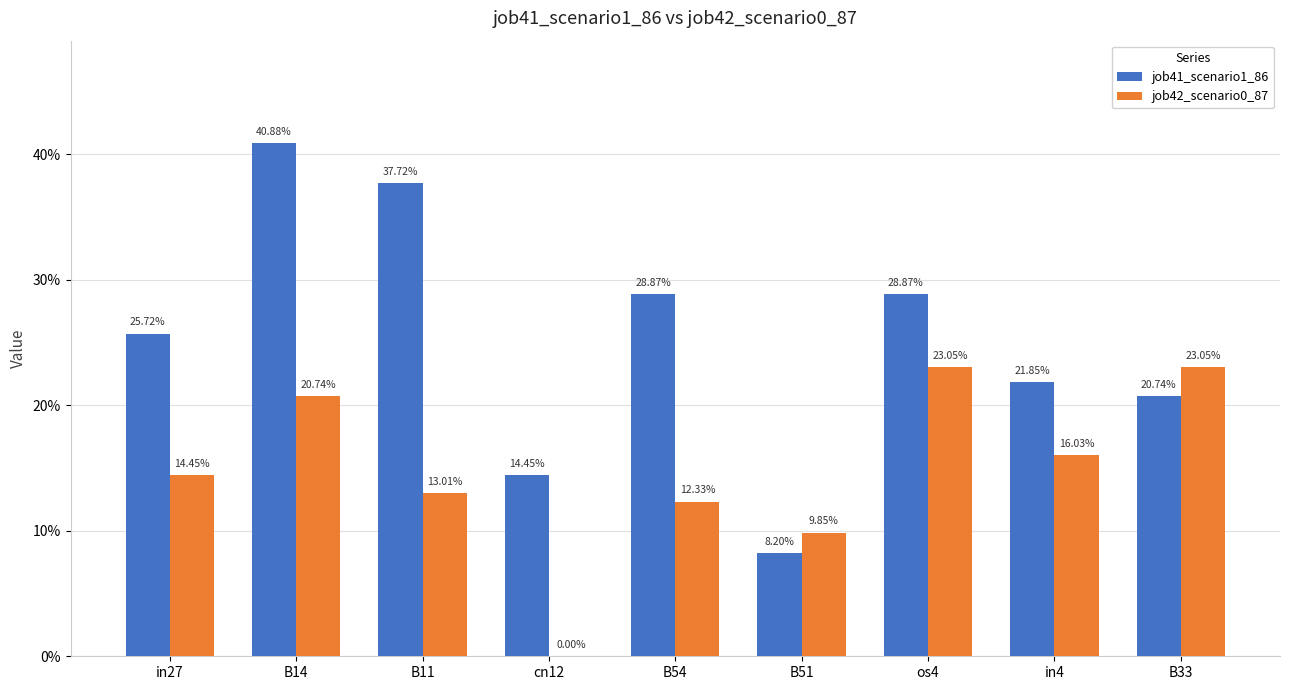

Which label corresponds to the smallest value in the chart?

cn12